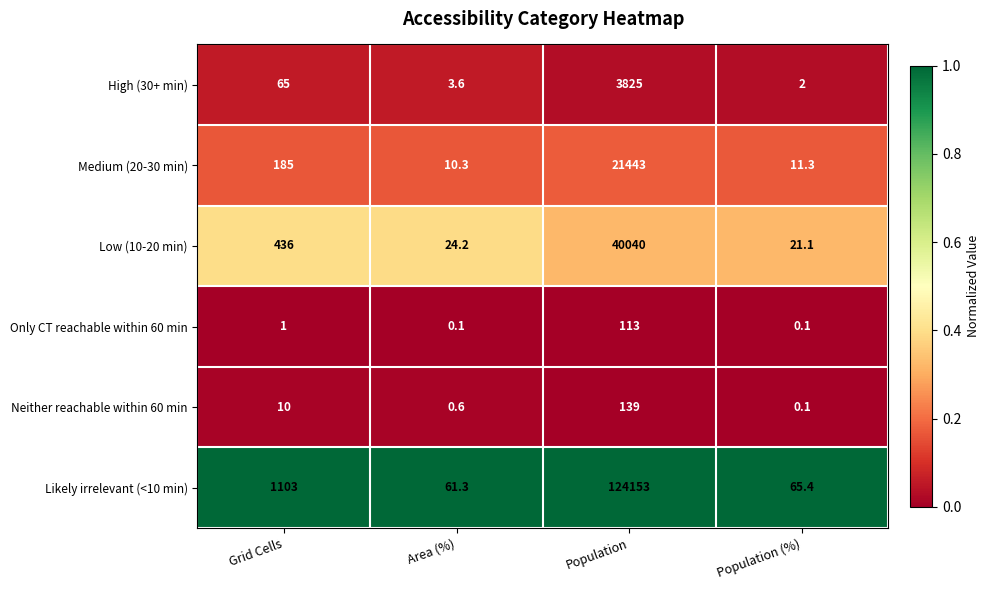

What is the difference between the maximum and minimum values in the Only CT reachable within 60 min series?

112.9